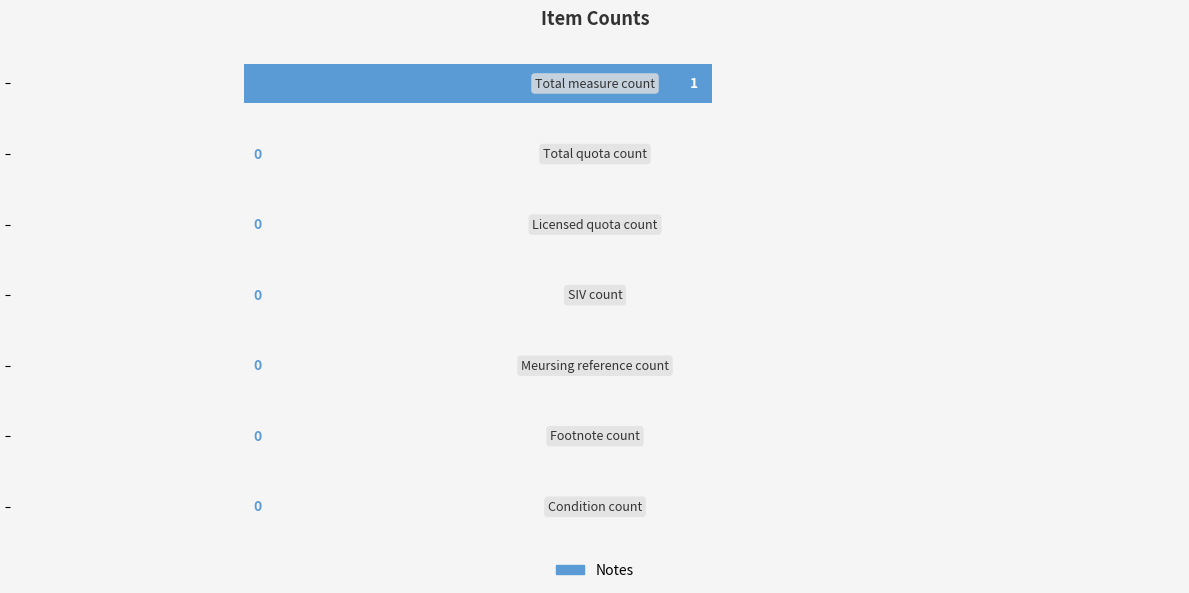

What is the greatest value displayed?

1